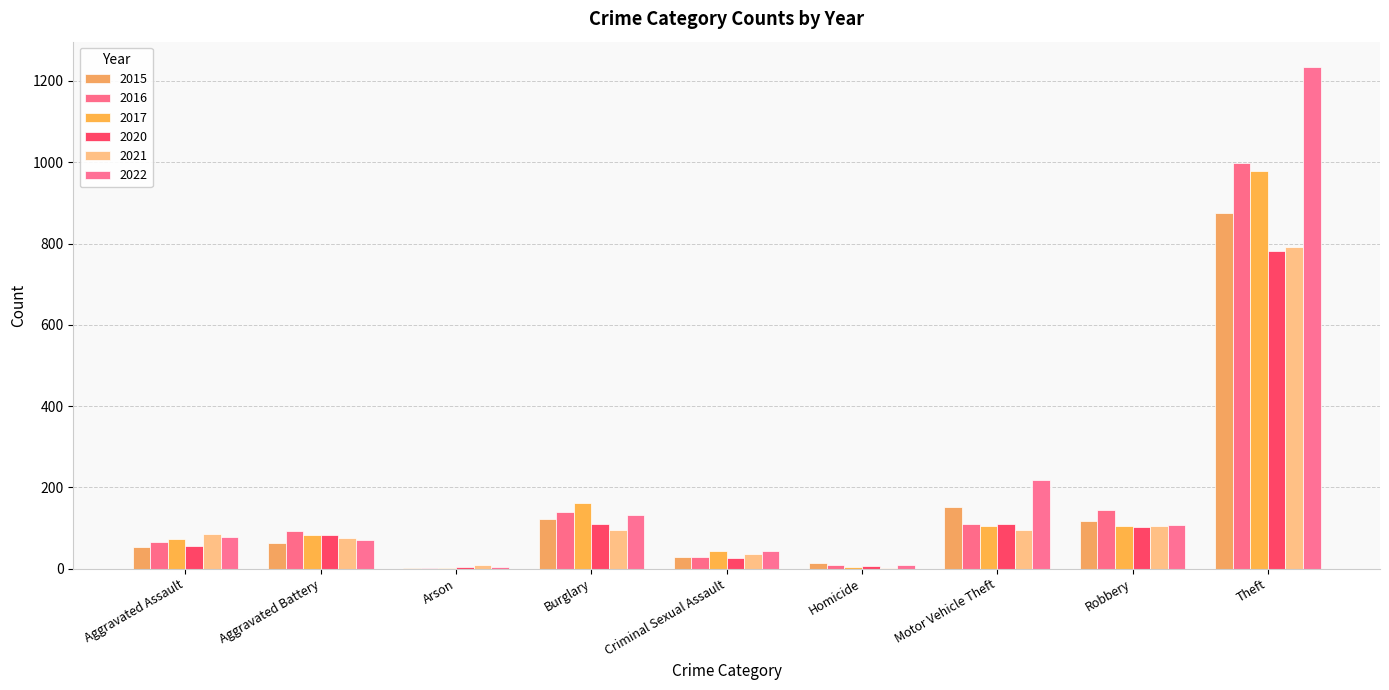

What is the difference between the second highest and second lowest values in the 2015 series?

139